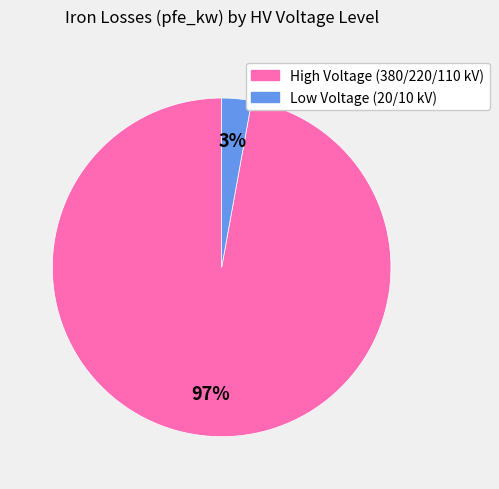

To the nearest percent, what is the average slice percentage?

50%